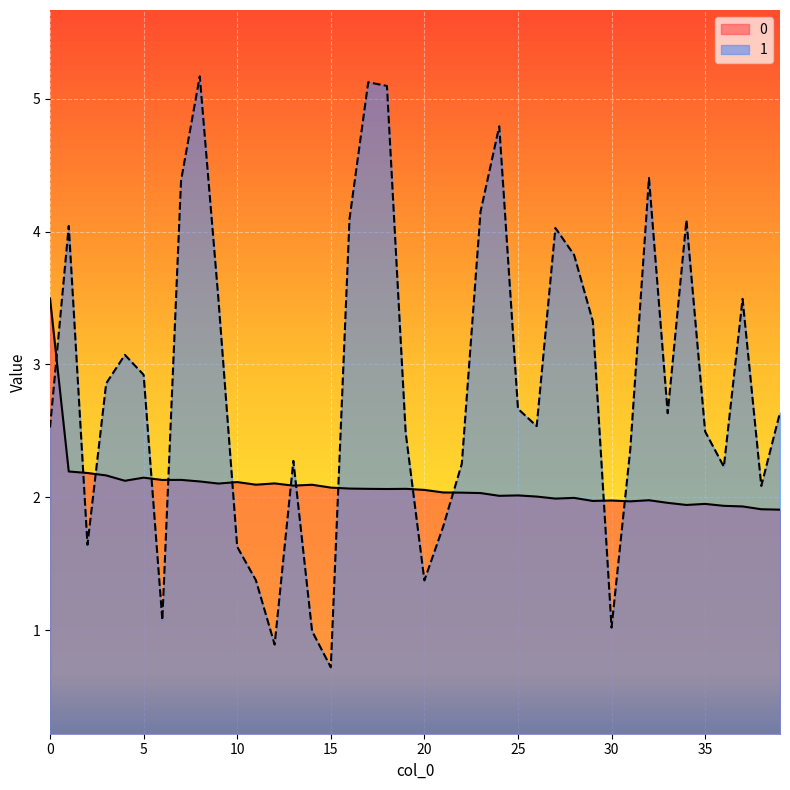

At which label is 0 closest to 2?

26